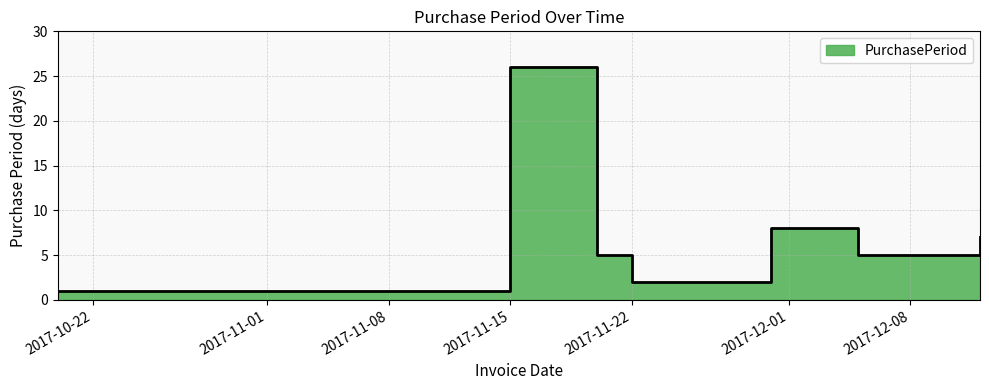

How many interior local valleys (lower than both neighbors) does the data have?

2